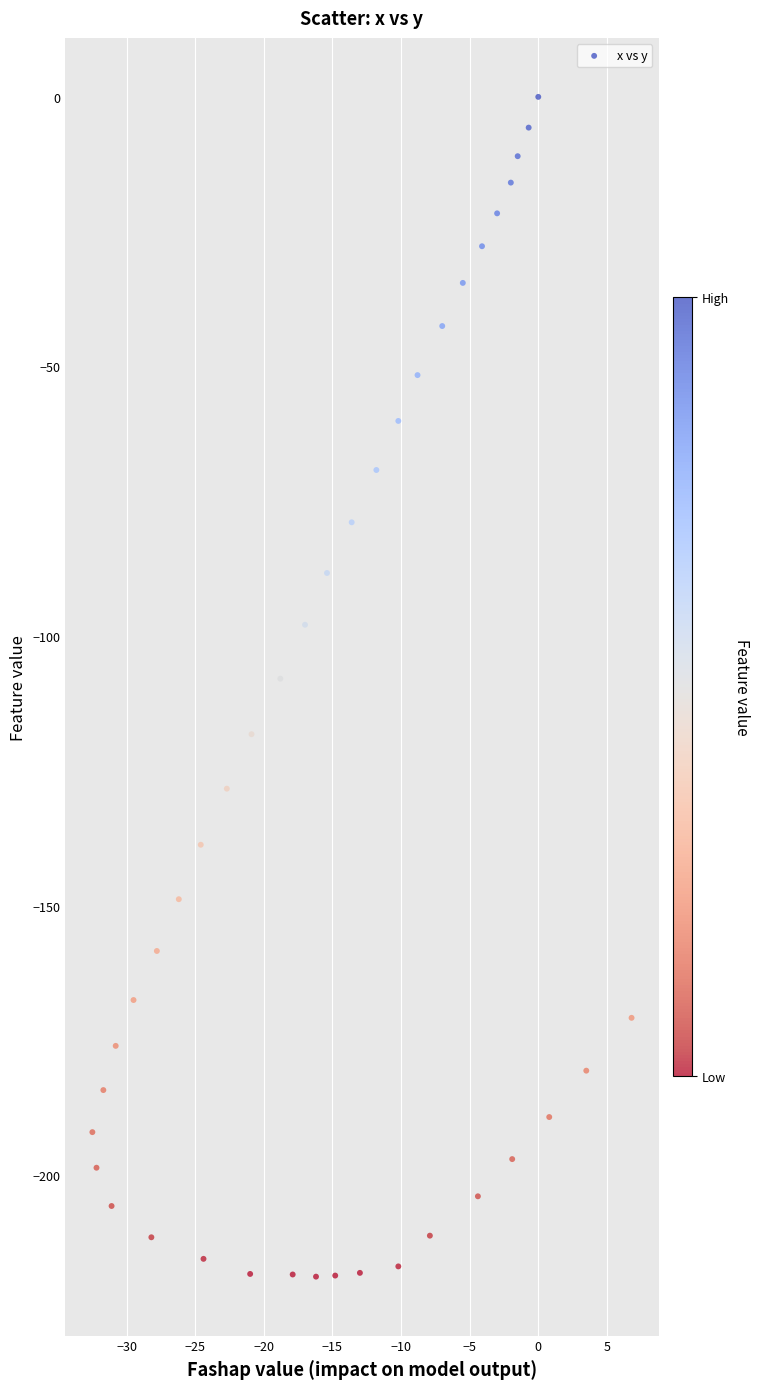

What is the range of Y values (max minus min)?

218.8